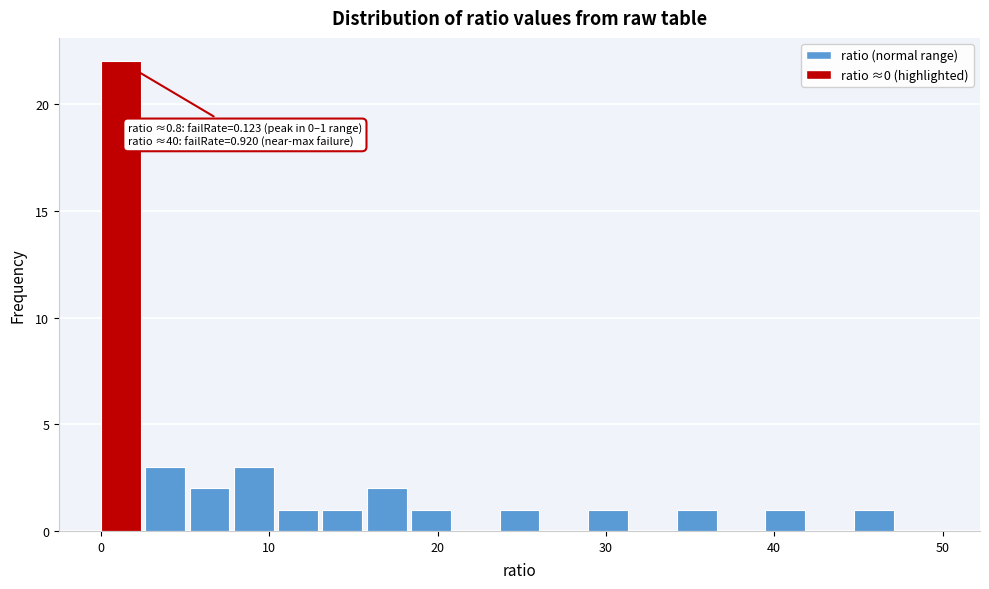

Around what value on the x-axis is the tallest bar? Give the approximate position of its centre, as read against the axis.

1